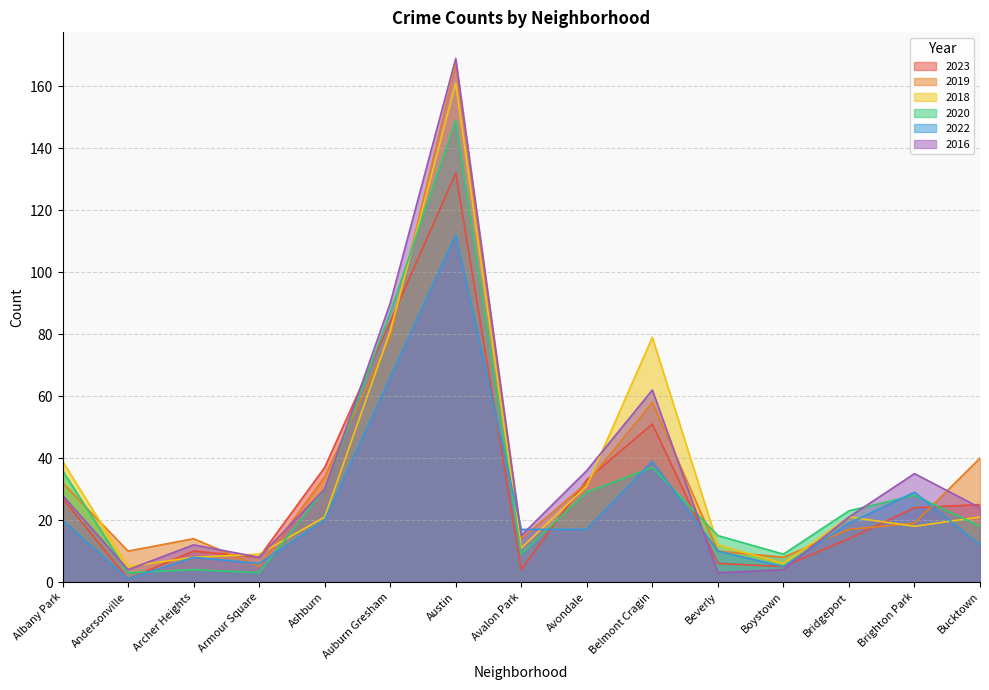

What are all the series names shown in the legend?

2023, 2019, 2018, 2020, 2022, 2016